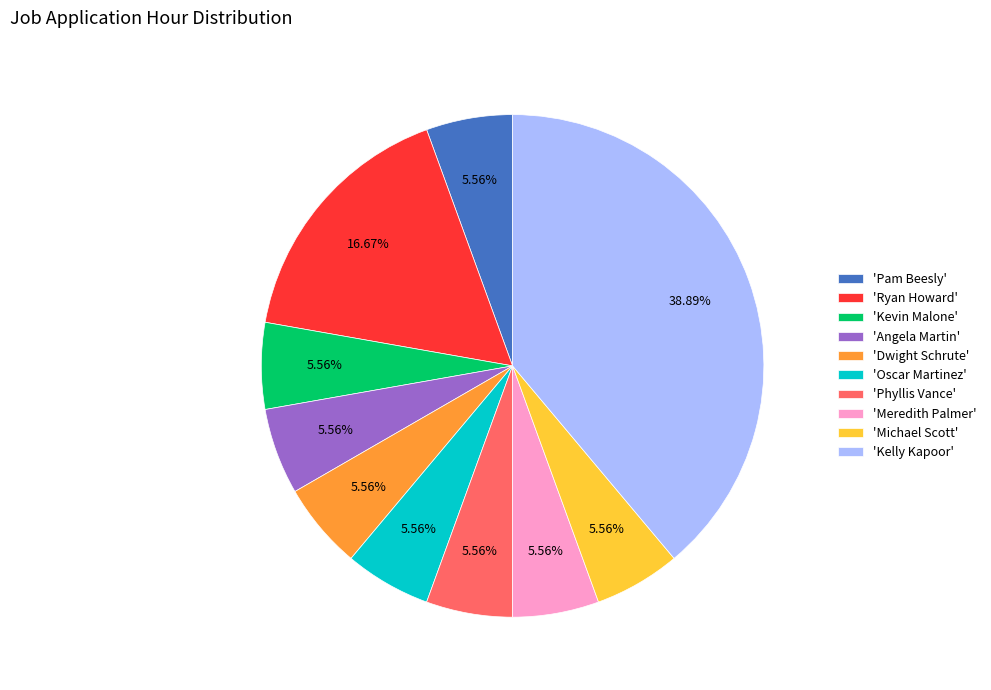

What is the ratio of the value at 'Pam Beesly' to the value at 'Kevin Malone'?

1.0